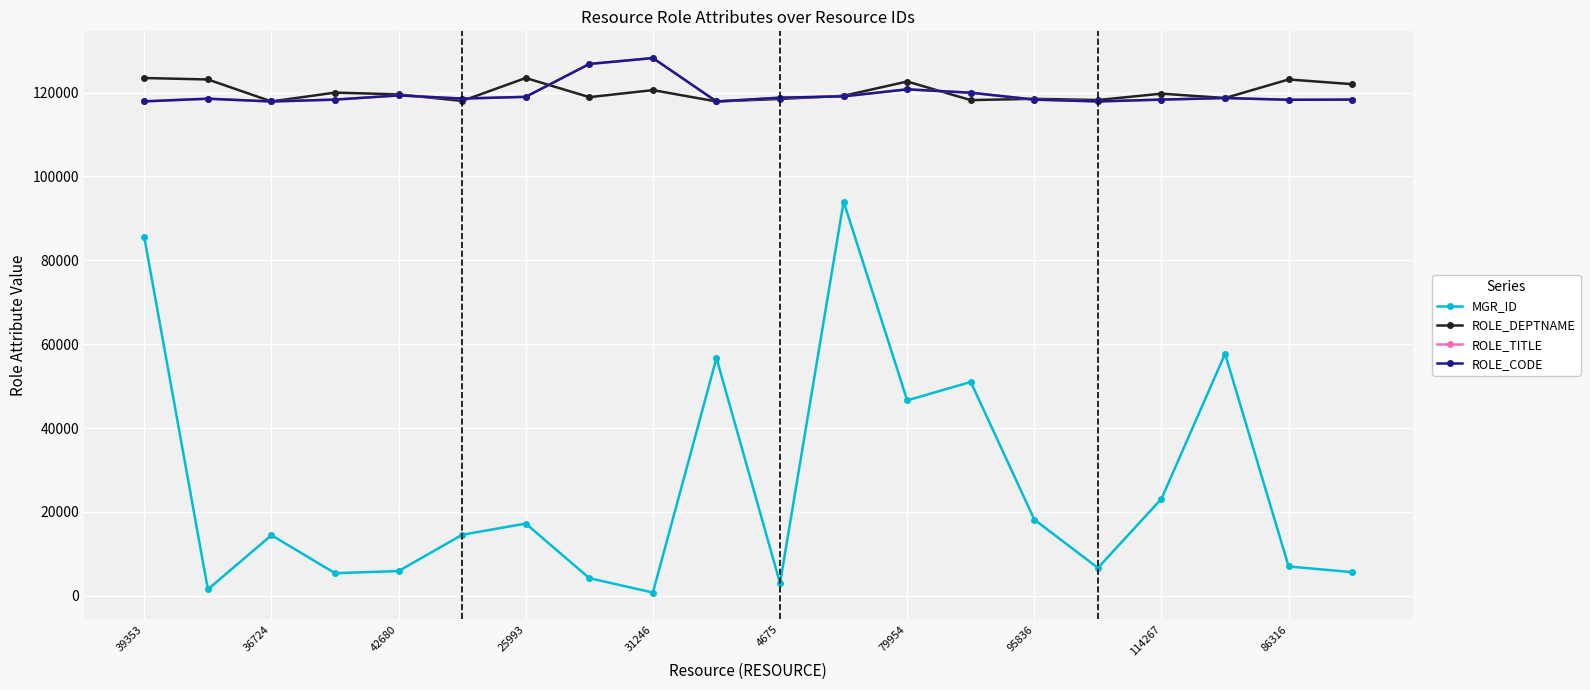

What are all the series names shown in the legend?

MGR_ID, ROLE_DEPTNAME, ROLE_TITLE, ROLE_CODE